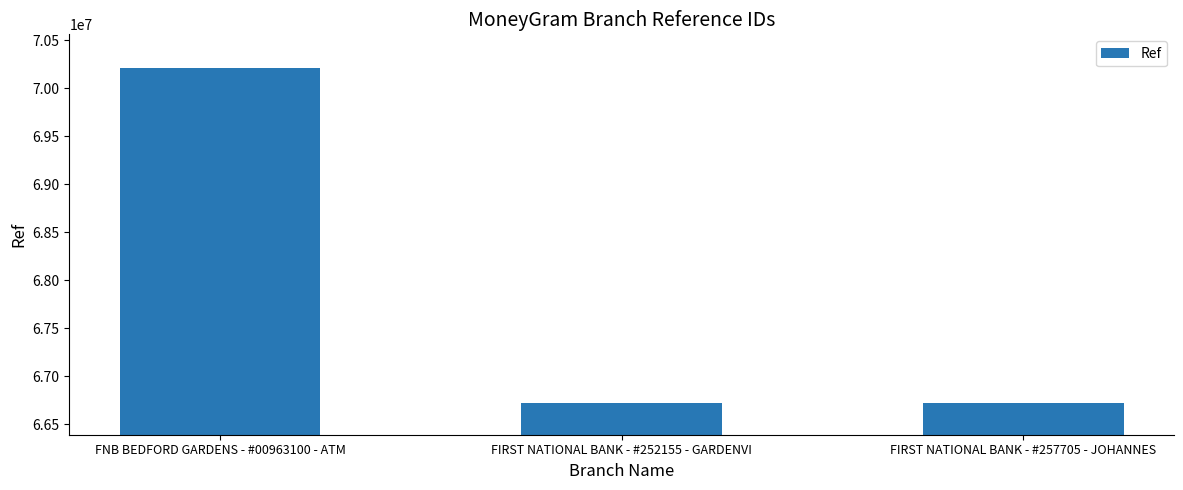

At which category does the chart reach its peak across all series?

FNB BEDFORD GARDENS - #00963100 - ATM